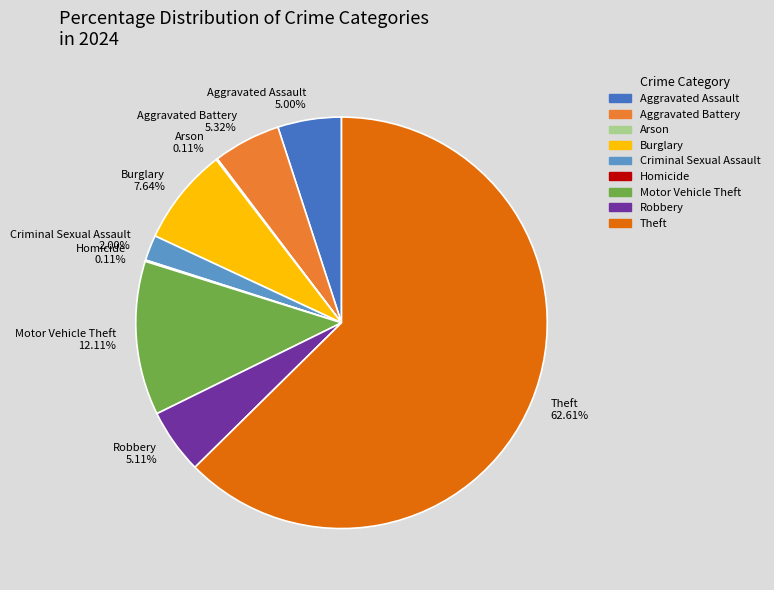

True or false: Theft accounts for 77% of the total.

False